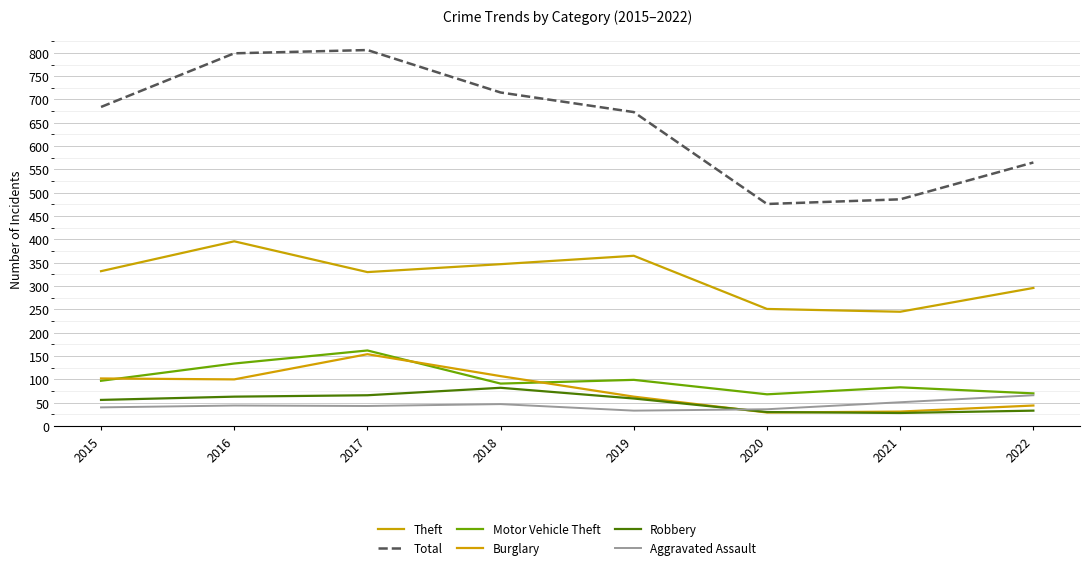

Reading left to right, extract all data points from this chart.

Theft: 2015=332	2016=396	2017=330	2018=347	2019=365	2020=251	2021=245	2022=296
Total: 2015=684	2016=799	2017=806	2018=715	2019=673	2020=476	2021=486	2022=565
Motor Vehicle Theft: 2015=97	2016=134	2017=162	2018=91	2019=99	2020=68	2021=83	2022=70
Burglary: 2015=102	2016=100	2017=154	2018=107	2019=63	2020=29	2021=31	2022=44
Robbery: 2015=56	2016=63	2017=66	2018=82	2019=59	2020=30	2021=28	2022=33
Aggravated Assault: 2015=40	2016=44	2017=43	2018=47	2019=33	2020=36	2021=51	2022=66